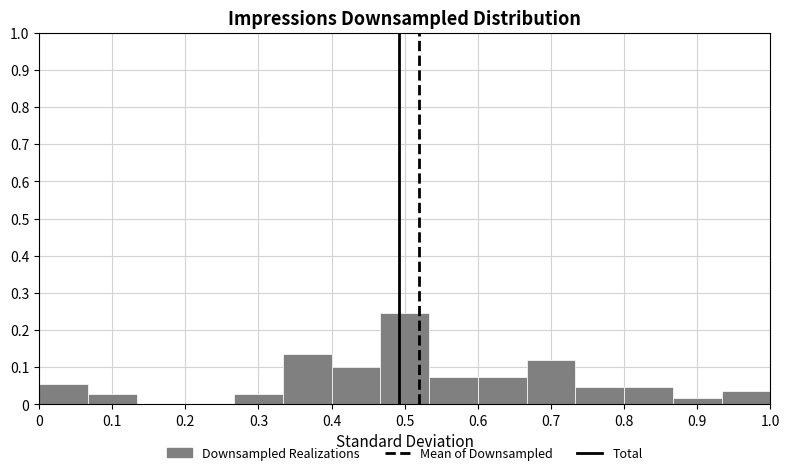

Reading left to right, list every bar in this chart as the range it spans on the x-axis followed by its height. Neither the bar edges nor the heights are printed on the chart, so give them approximately, as read against the axes.

0.00 to 0.07: 0.05
0.07 to 0.13: 0.03
0.13 to 0.20: 0
0.20 to 0.27: 0
0.27 to 0.33: 0.03
0.33 to 0.40: 0.14
0.40 to 0.47: 0.10
0.47 to 0.53: 0.25
0.53 to 0.60: 0.07
0.60 to 0.67: 0.07
0.67 to 0.73: 0.12
0.73 to 0.80: 0.05
0.80 to 0.87: 0.05
0.87 to 0.93: 0.02
0.93 to 1.00: 0.04